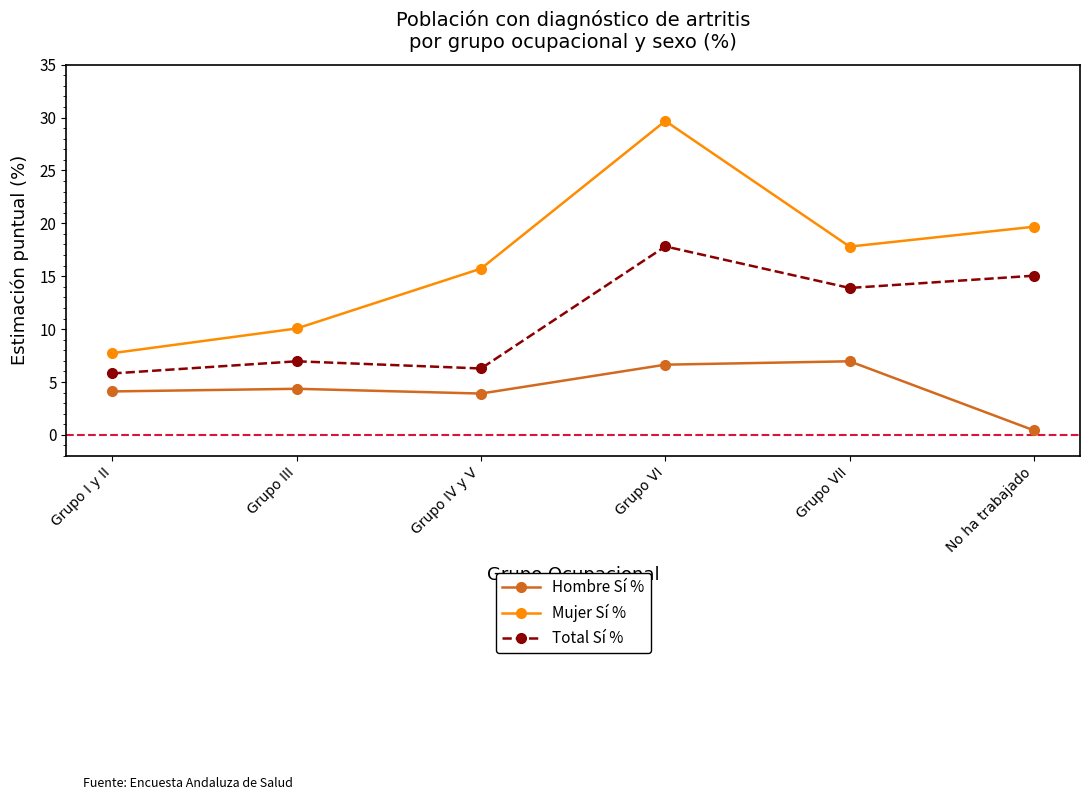

Between Grupo I y II and Grupo III, which series saw the biggest shift?

Mujer Sí %